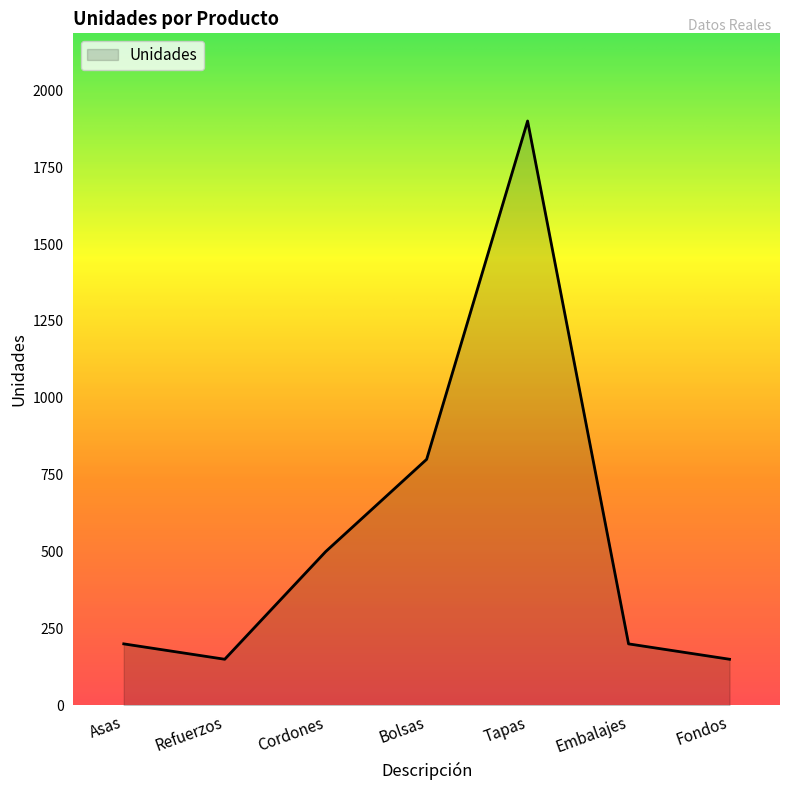

What is the maximum value shown in the chart?

1900